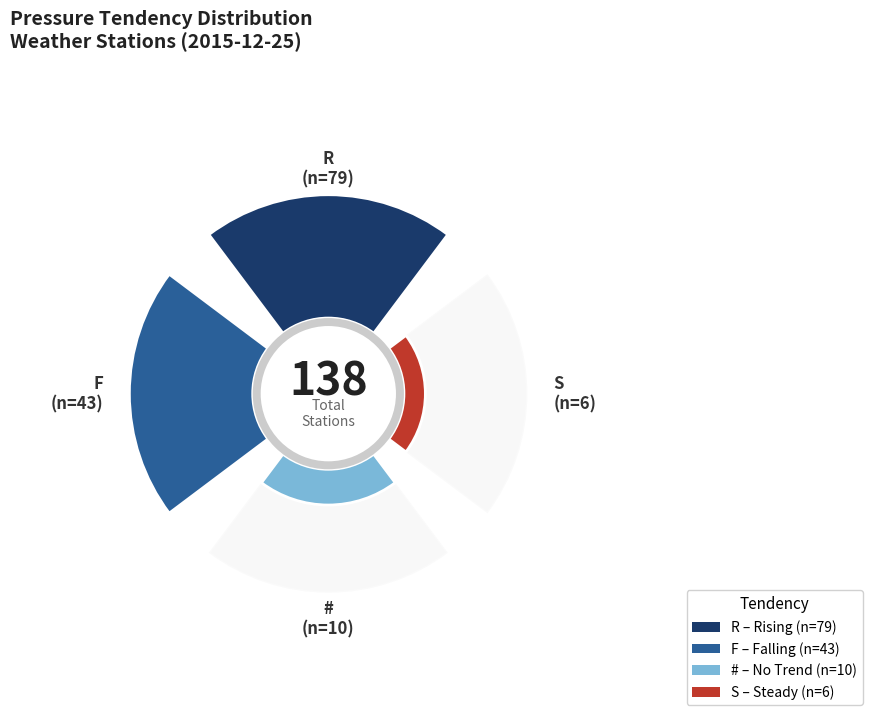

To the nearest percent, what percentage of the pie is F?

31%